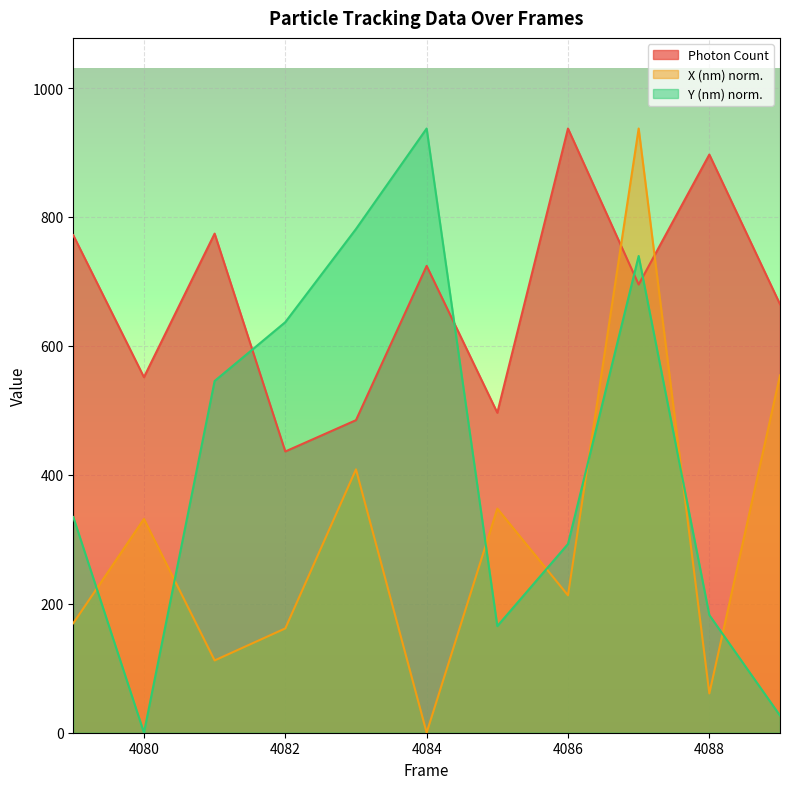

How many interior local valleys does the Y (nm) scaled series have?

2